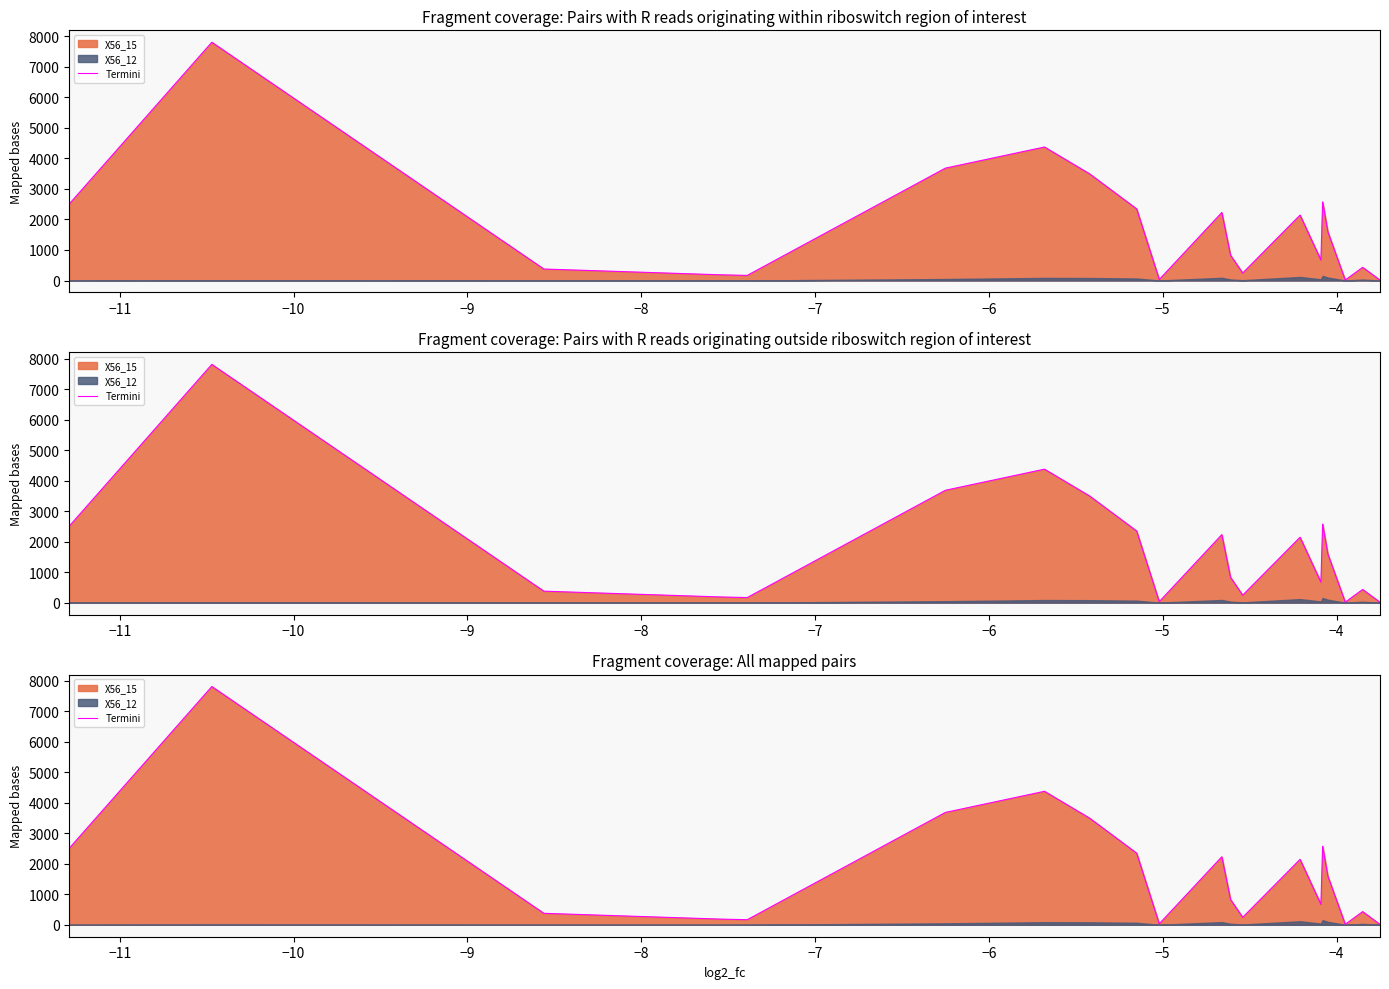

How many lines are shown in the chart?

1